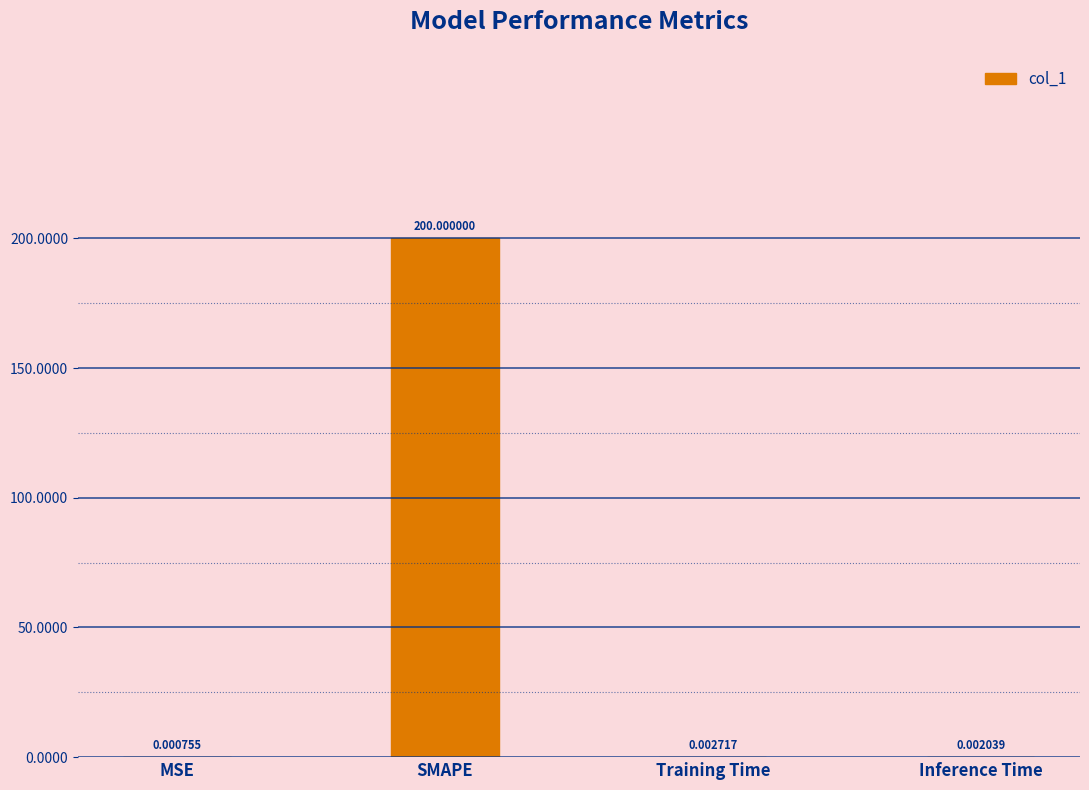

Which has a higher value, MSE or SMAPE?

SMAPE